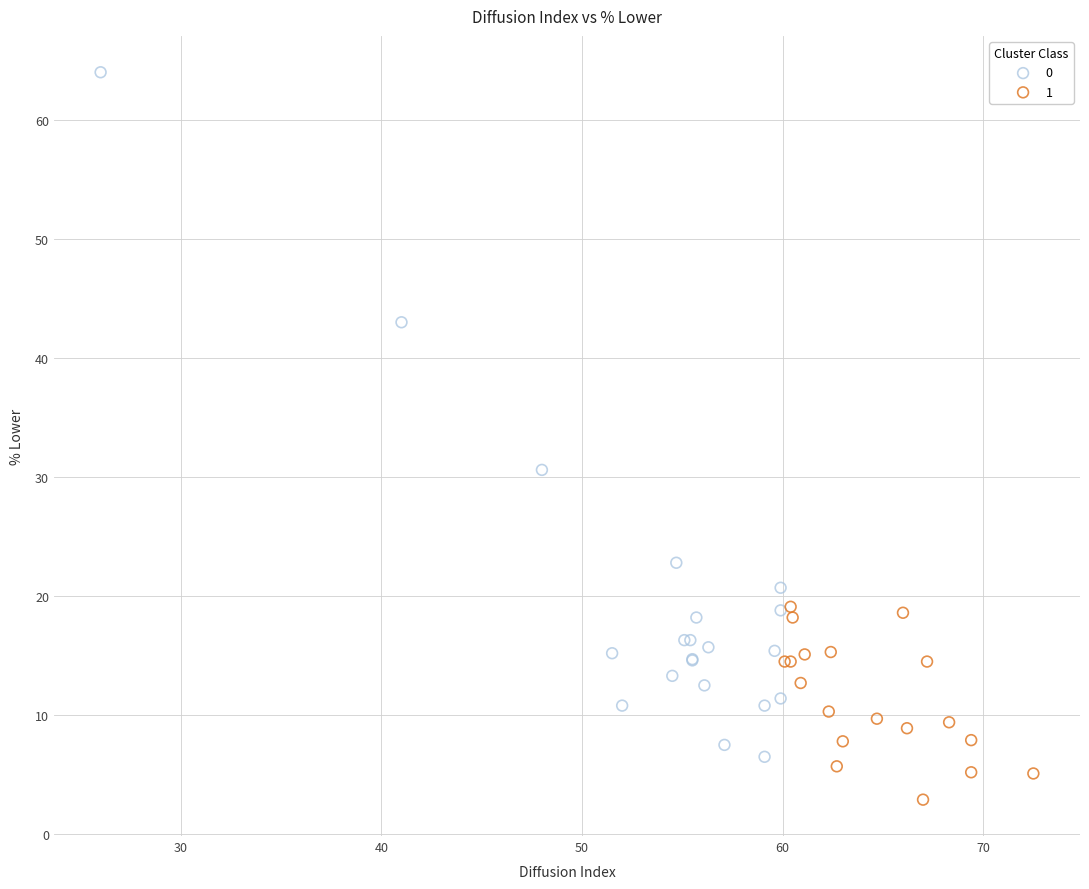

What are all the series names shown in the legend?

0, 1